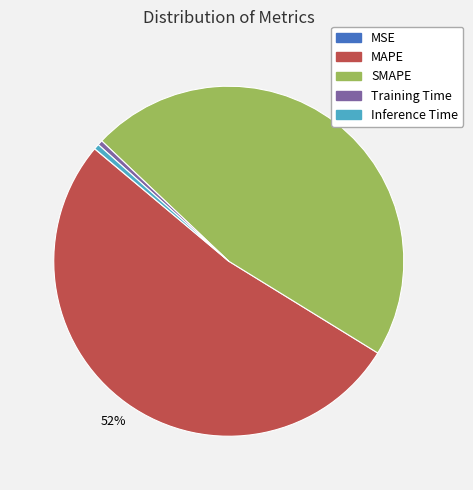

Do MAPE and SMAPE together represent more than half of the pie?

Yes